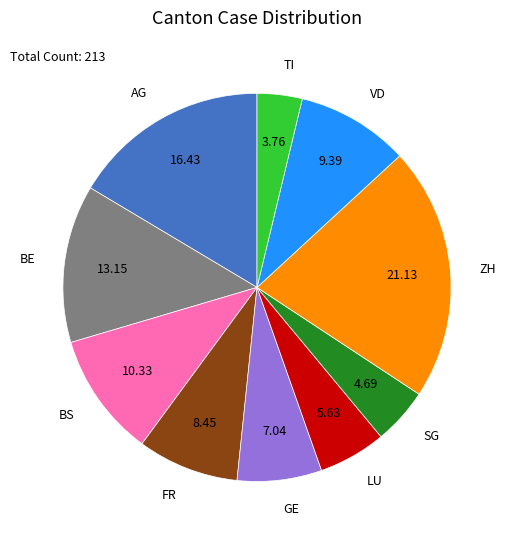

What is the largest slice in the pie chart?

ZH